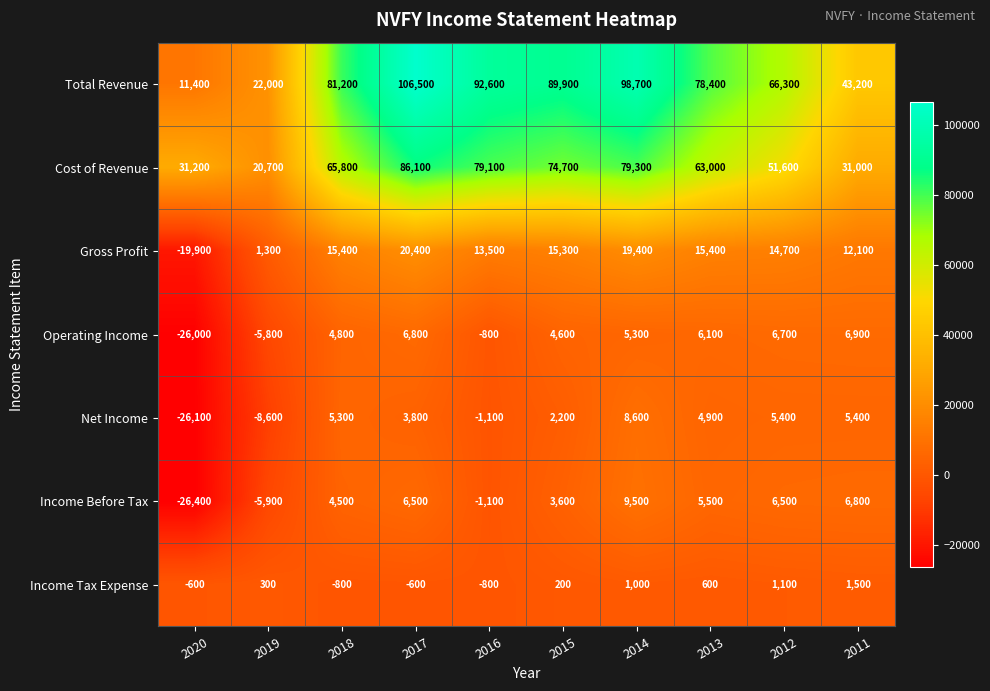

At 2015, list the series in order from largest to smallest.

Total Revenue, Cost of Revenue, Gross Profit, Operating Income, Income Before Tax, Net Income, Income Tax Expense